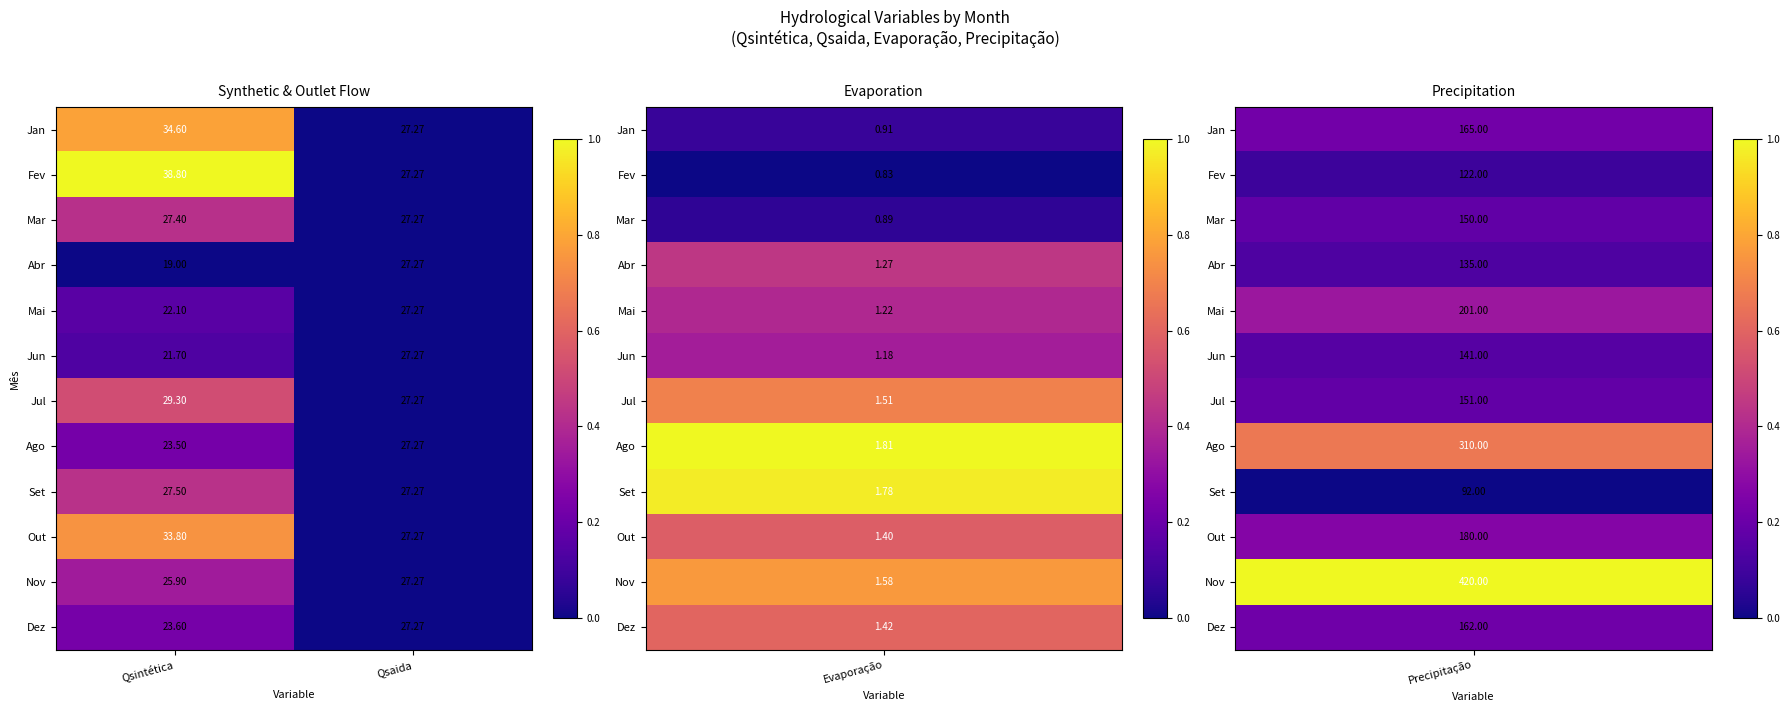

Where does the Jan series first go above 34?

Qsintética